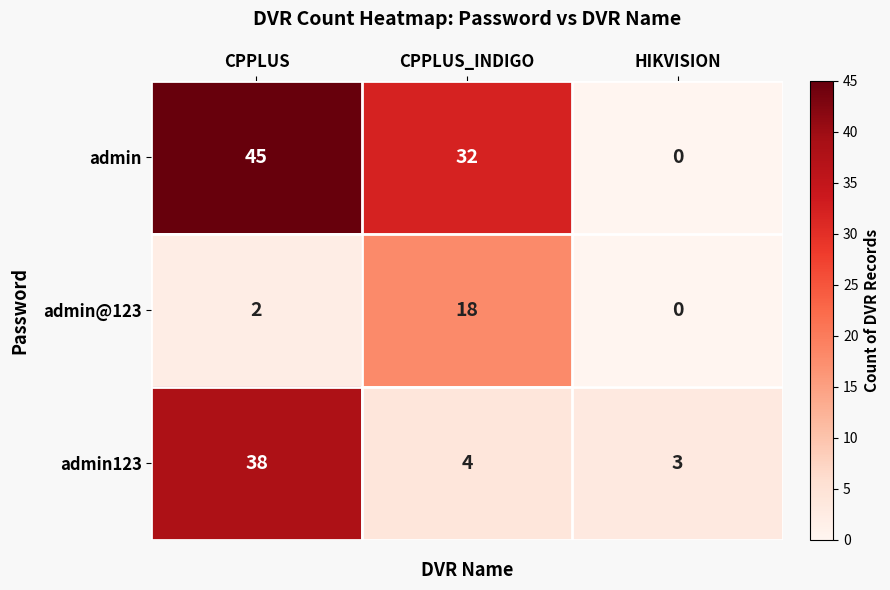

At how many categories does at least one series exceed 9?

2